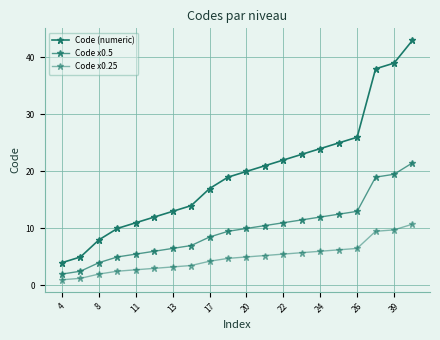

What is the value of the Code (numeric) point at the 8th from the left?

14.0